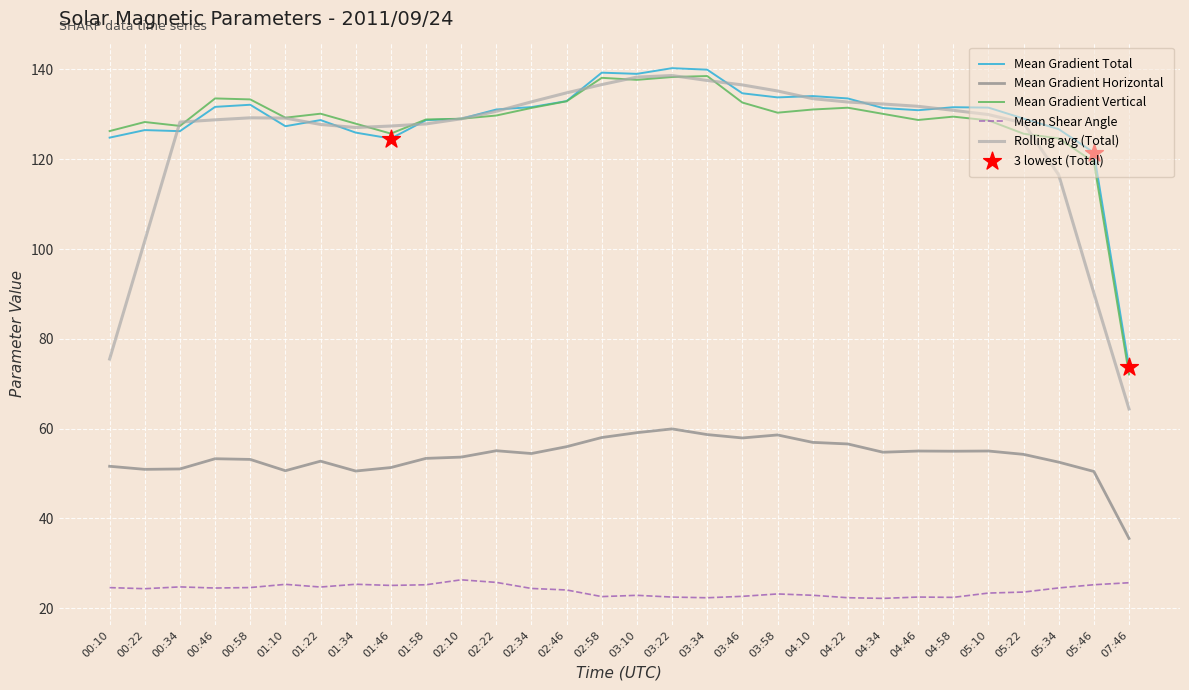

What is the difference between the highest and lowest values at 04:10?

111.2